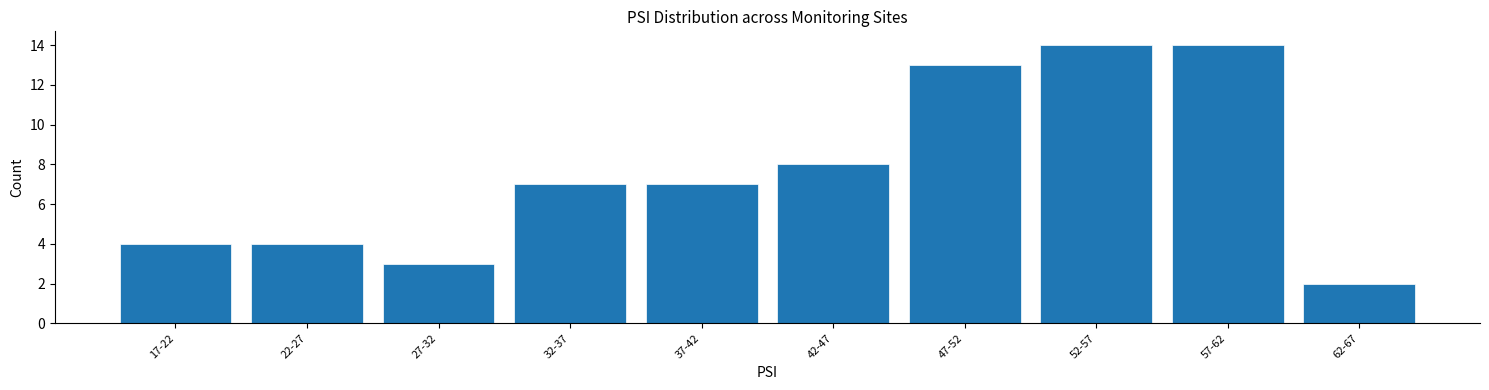

Reading left to right, what are all the values shown in this chart?

4	4	3	7	7	8	13	14	14	2